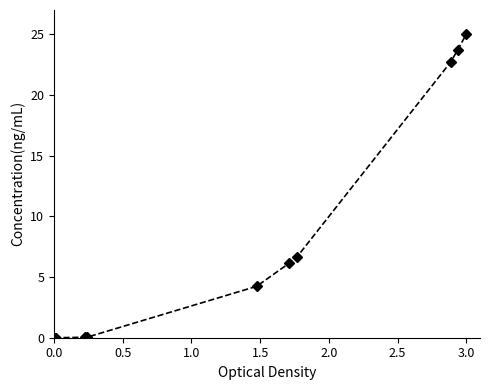

What is the difference between the maximum and minimum values?

25.0